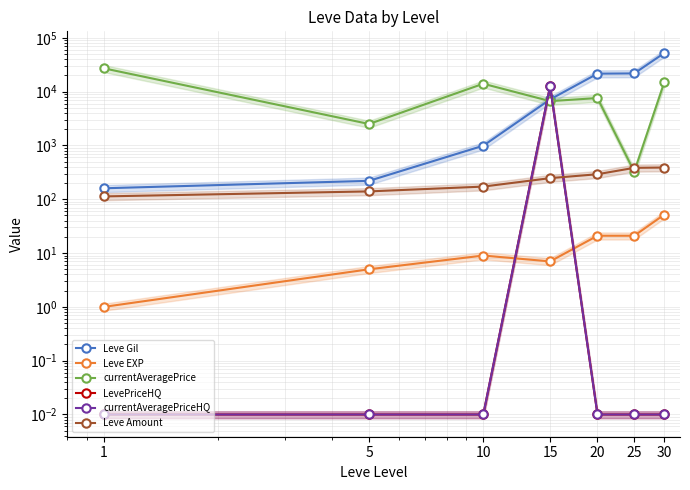

What are all the series names shown in the legend?

Leve Gil, Leve EXP, currentAveragePrice, LevePriceHQ, currentAveragePriceHQ, Leve Amount